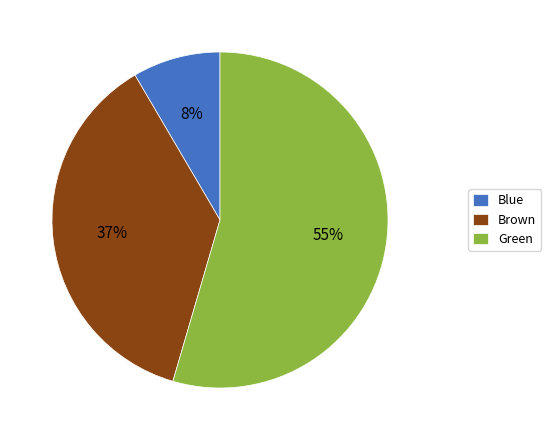

The Brown slice represents 37% of the pie. True or false?

True